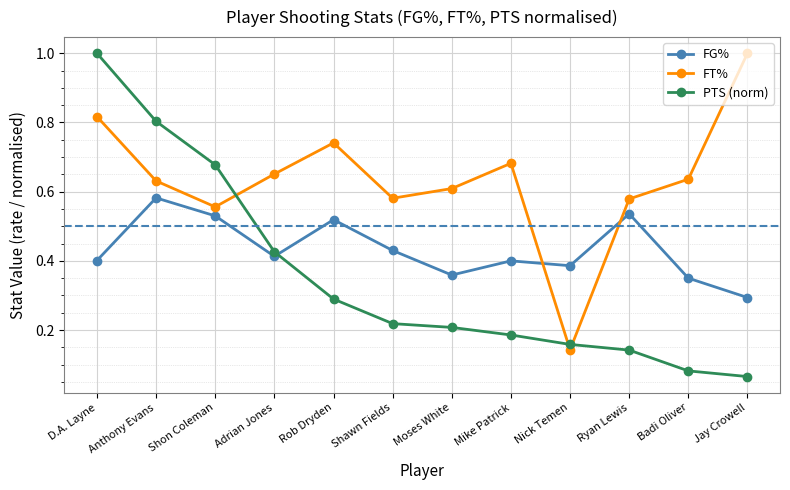

Between which two adjacent categories do FG% and FT% first intersect?

Mike Patrick and Nick Temen